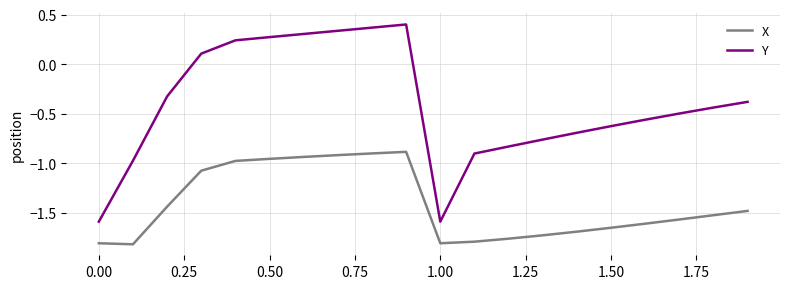

Which series has the largest range (max minus min)?

Y